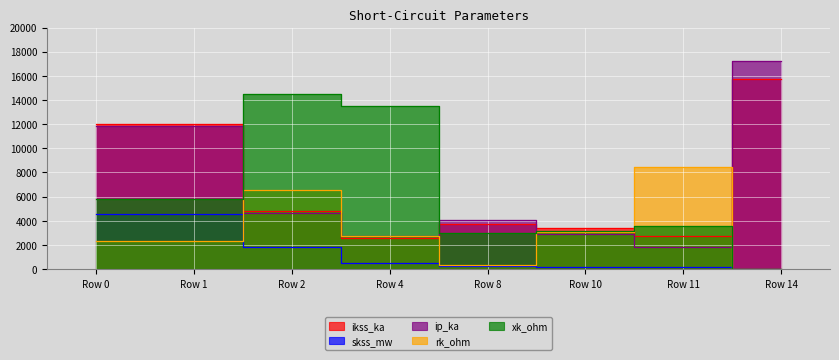

True or false: skss_mw has a value of 10.9 at Row 14.

True